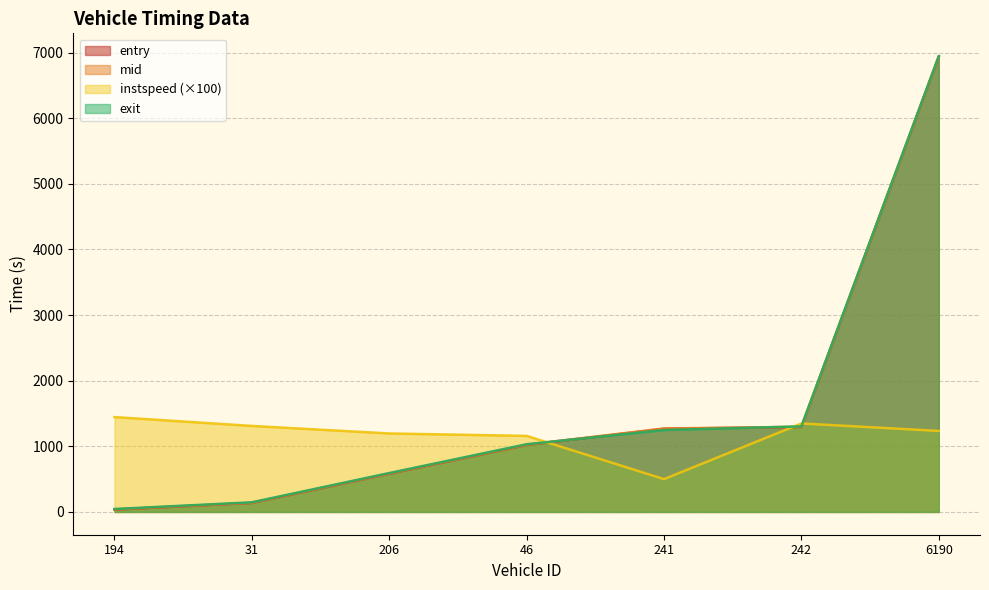

How many interior local peaks does the instspeed series have?

1